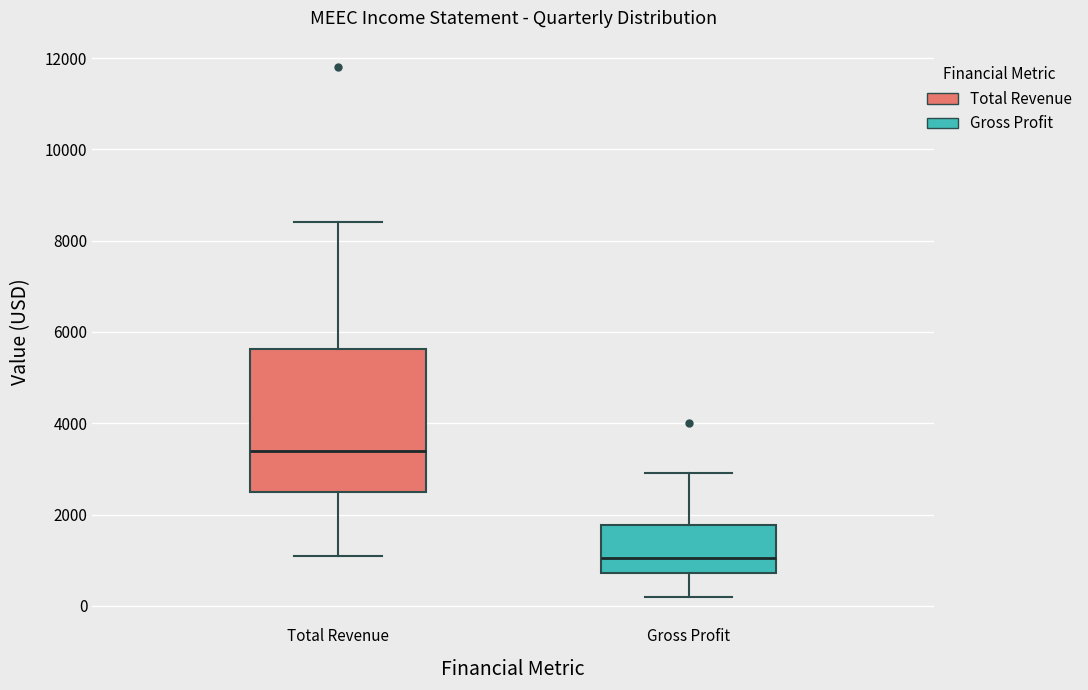

Which box has the lowest median line?

Gross Profit